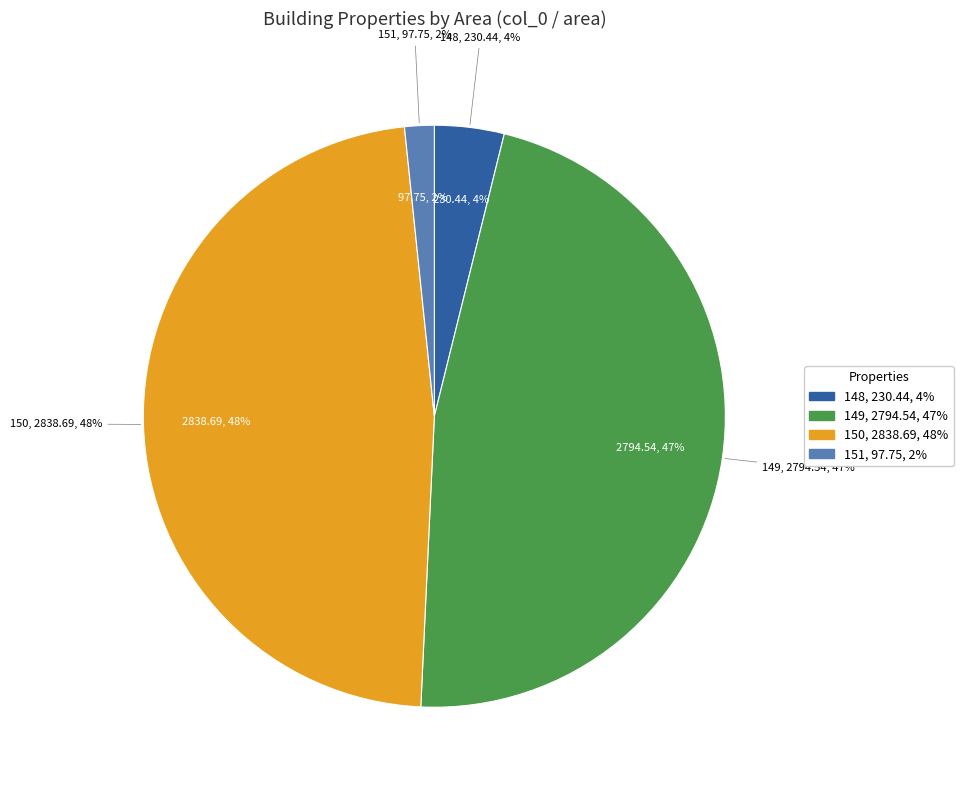

To the nearest percent, what percentage of the pie is 149?

47%